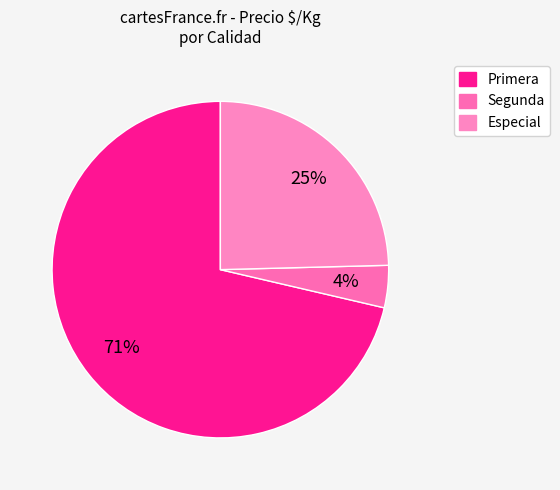

Does any single category account for the majority?

Yes